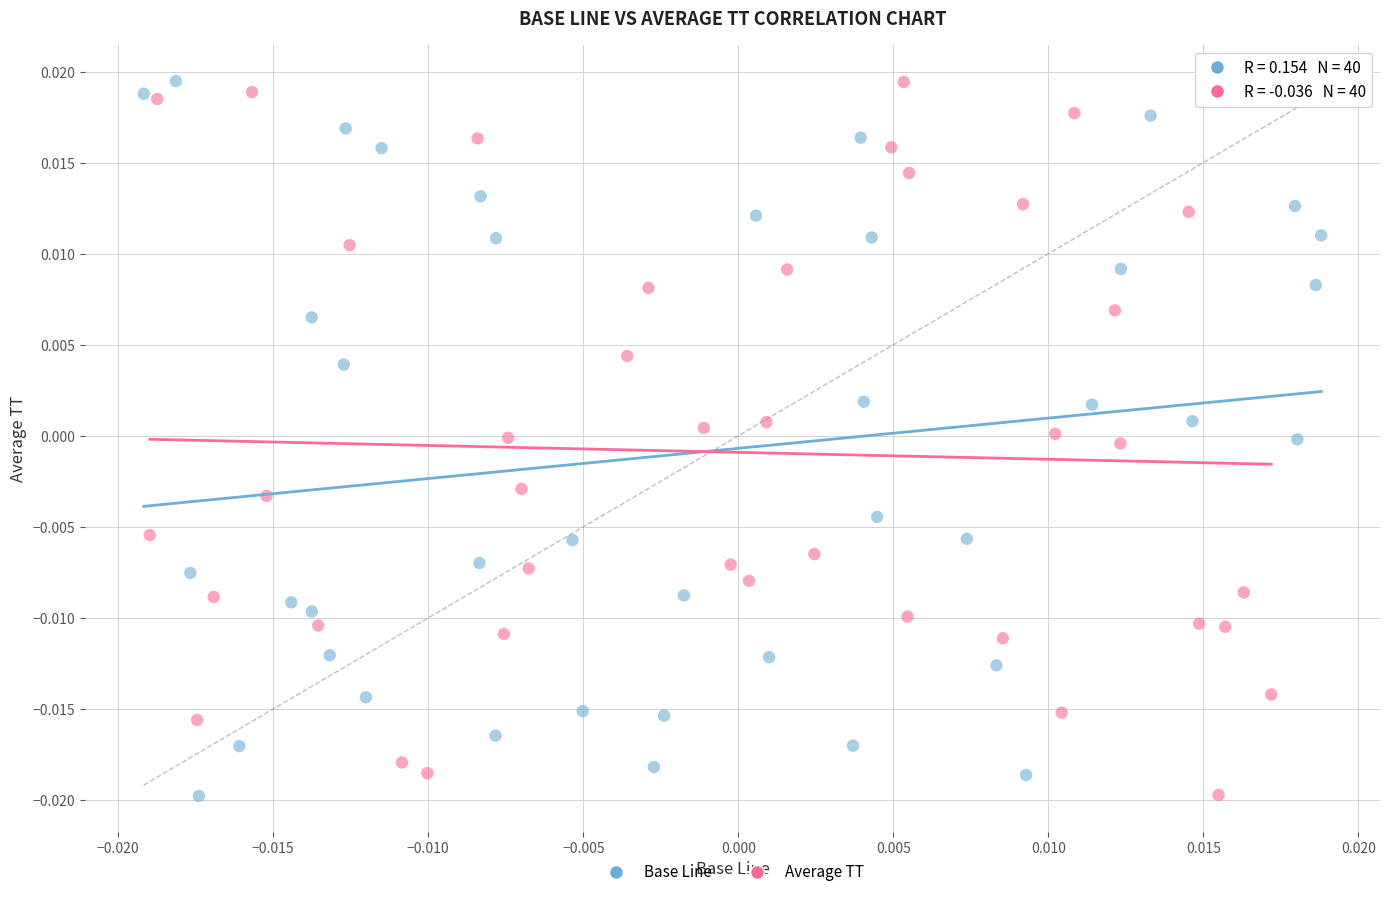

What are all the series names shown in the legend?

Base Line, Average TT